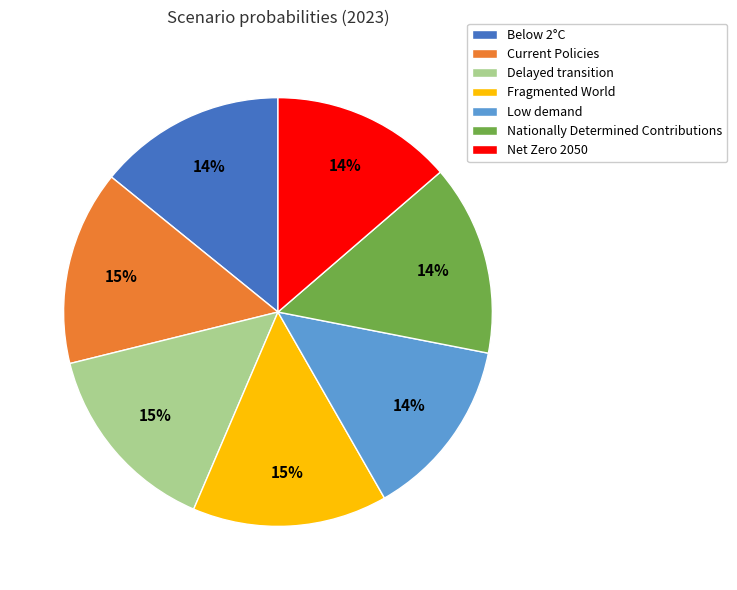

What percentage is the Current Policies slice, to the nearest percent?

15%